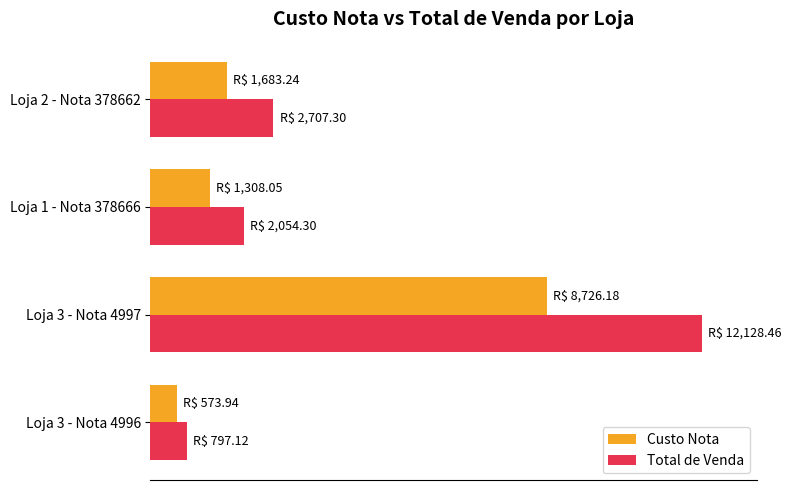

What is the minimum value shown in the chart?

573.9